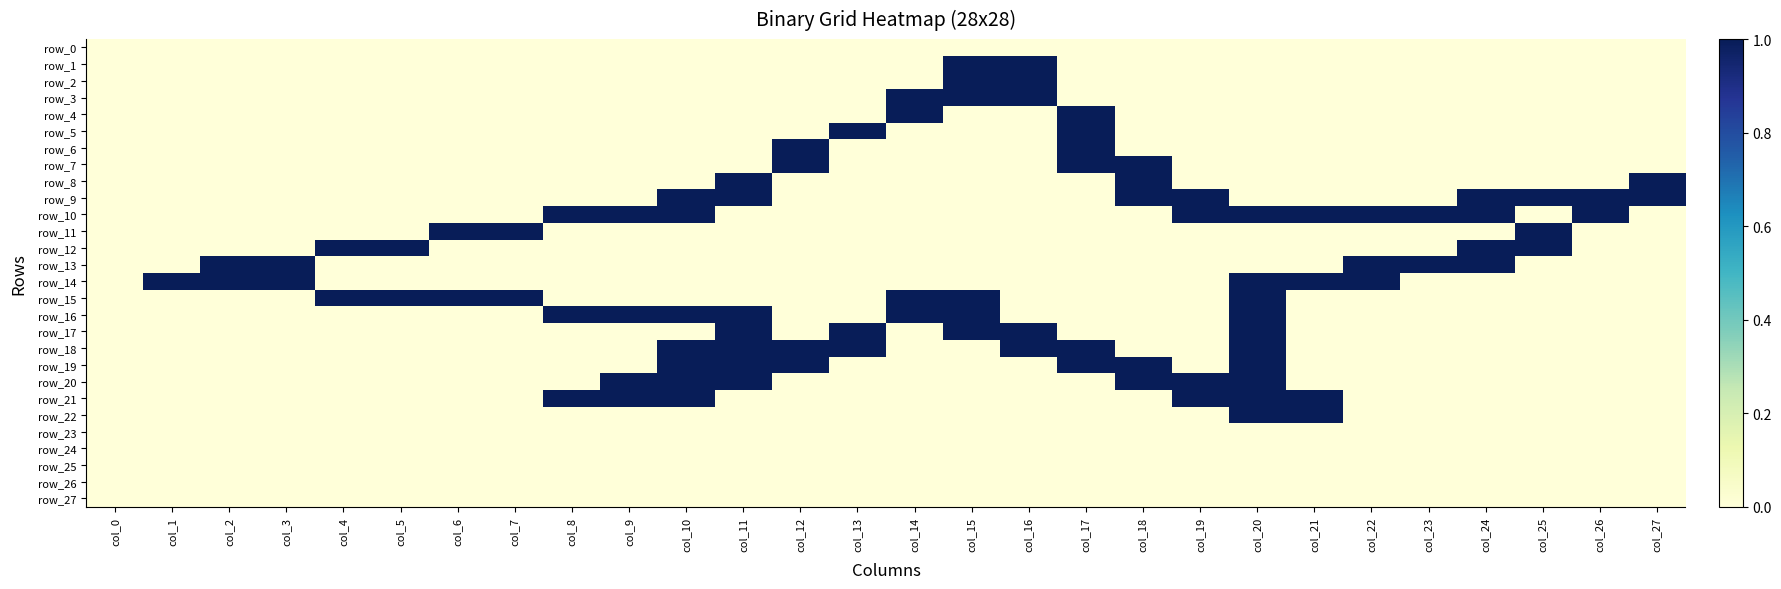

At which category does the chart reach its peak across all series?

col_15